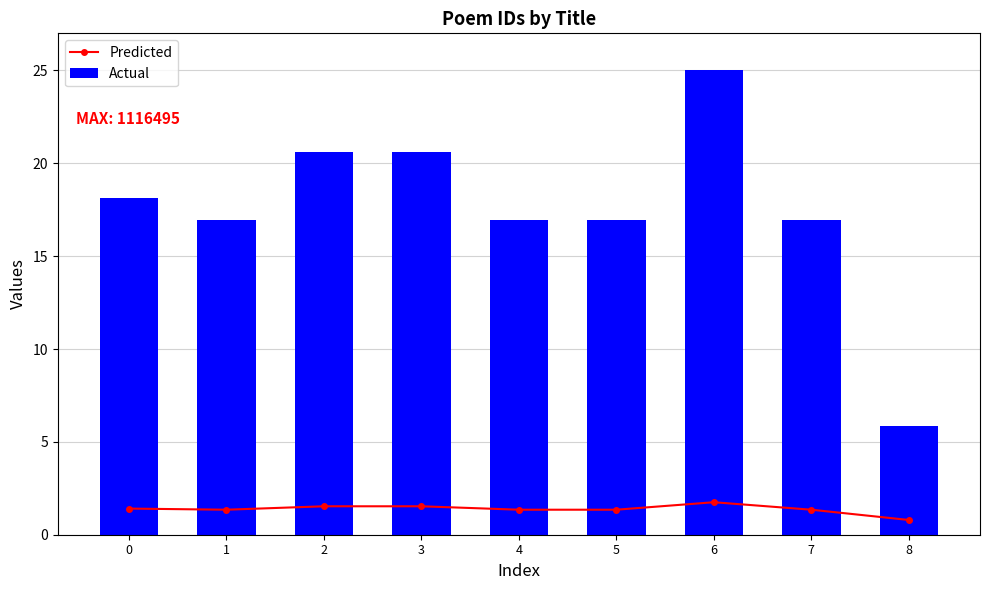

Rank the series at 5 from lowest to highest value.

Predicted, Actual